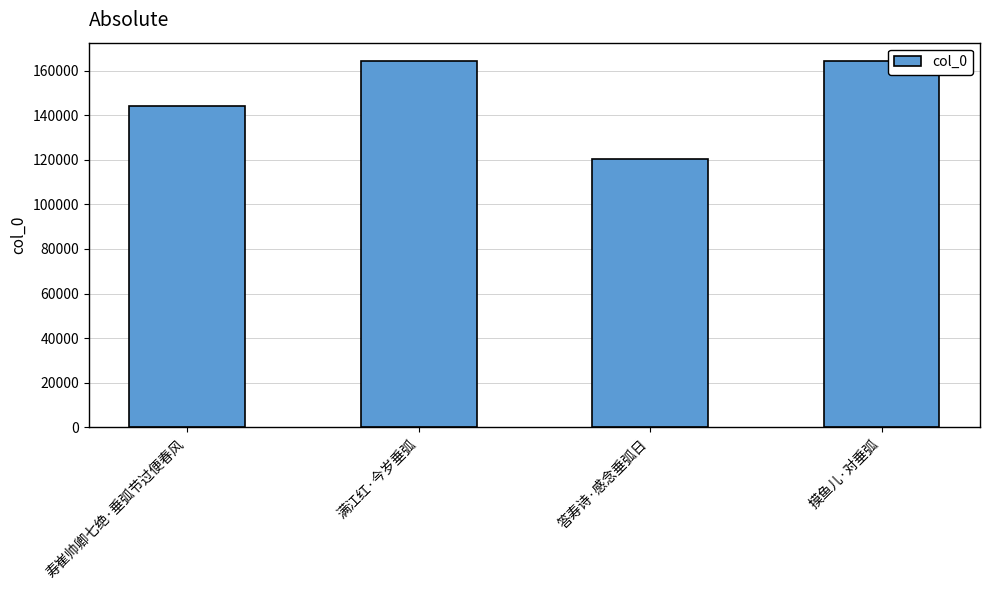

Does the chart contain stacked bars?

No